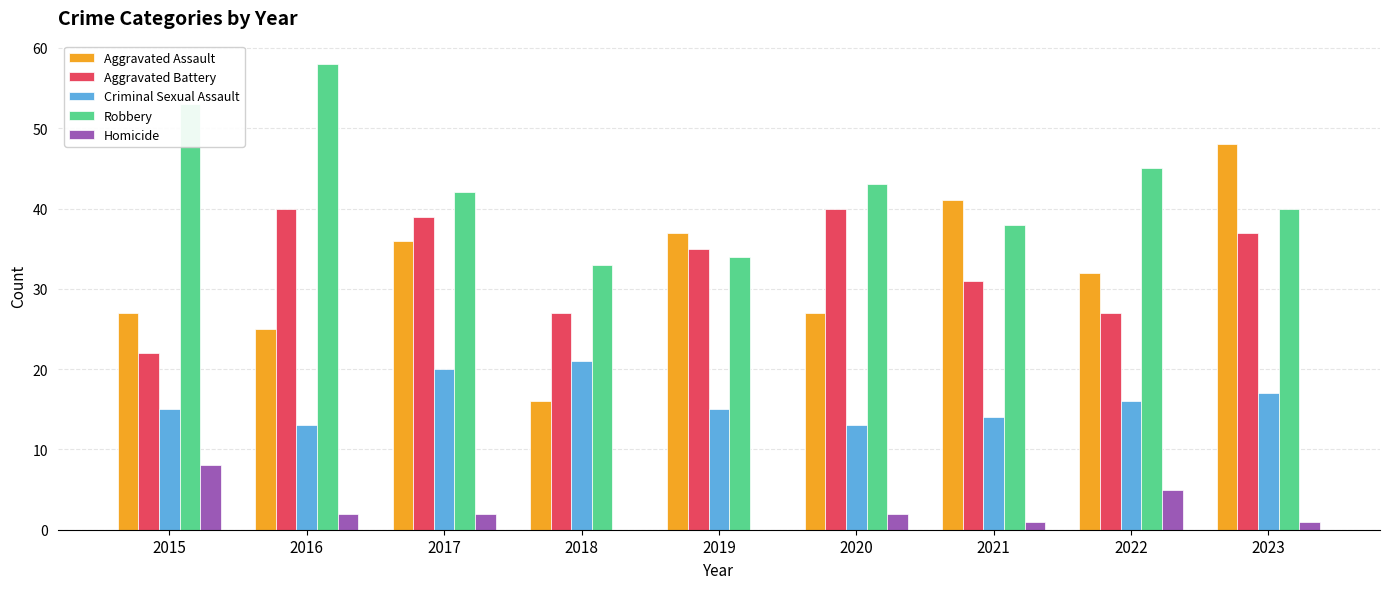

Reading left to right, extract all data points from this chart.

Aggravated Assault: 2015=27	2016=25	2017=36	2018=16	2019=37	2020=27	2021=41	2022=32	2023=48
Aggravated Battery: 2015=22	2016=40	2017=39	2018=27	2019=35	2020=40	2021=31	2022=27	2023=37
Criminal Sexual Assault: 2015=15	2016=13	2017=20	2018=21	2019=15	2020=13	2021=14	2022=16	2023=17
Robbery: 2015=53	2016=58	2017=42	2018=33	2019=34	2020=43	2021=38	2022=45	2023=40
Homicide: 2015=8	2016=2	2017=2	2018=0	2019=0	2020=2	2021=1	2022=5	2023=1